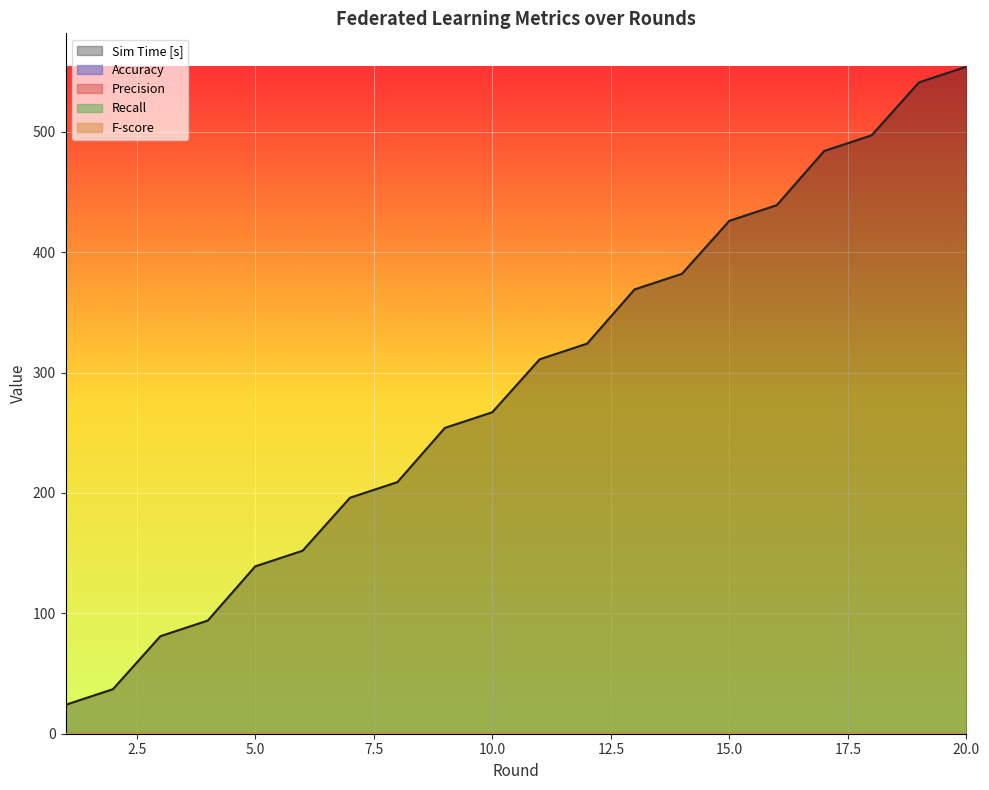

Reading left to right, list all the values displayed in this chart.

Precision: 0	0	0	0	0	0	0	0	0	0	0	0	0	0	0	0	0	0	0	0
Recall: 0	0	0	0	0	0	0	0	0	0	0	0	0	0	0	0	0	0	0	0
F-score: 0	0	0	0	0	0	0	0	0	0	0	0	0	0	0	0	0	0	0	0
Accuracy: 0	0	0	0	0	0	0	0	0	0	0	0	0	0	0	0	0	0	0	0
Sim Time [s]: 24	37	81	94	139	152	196	209	254	267	311	324	369	382	426	439	484	497	541	554